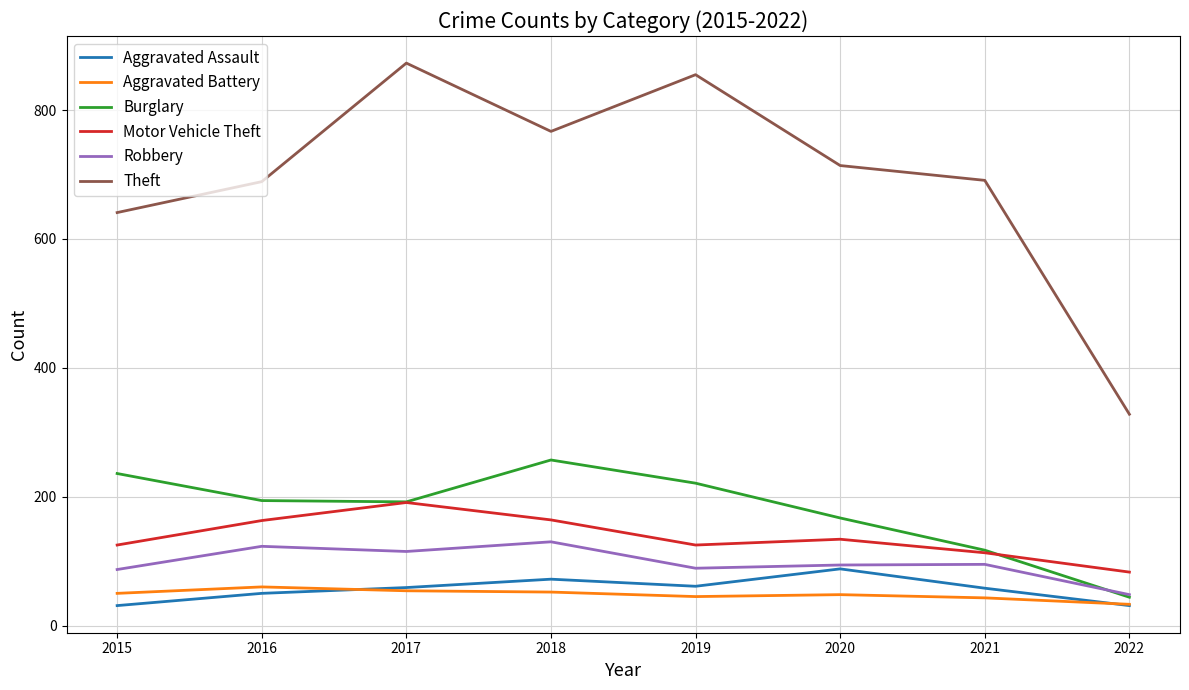

What is the maximum value for Motor Vehicle Theft?

191